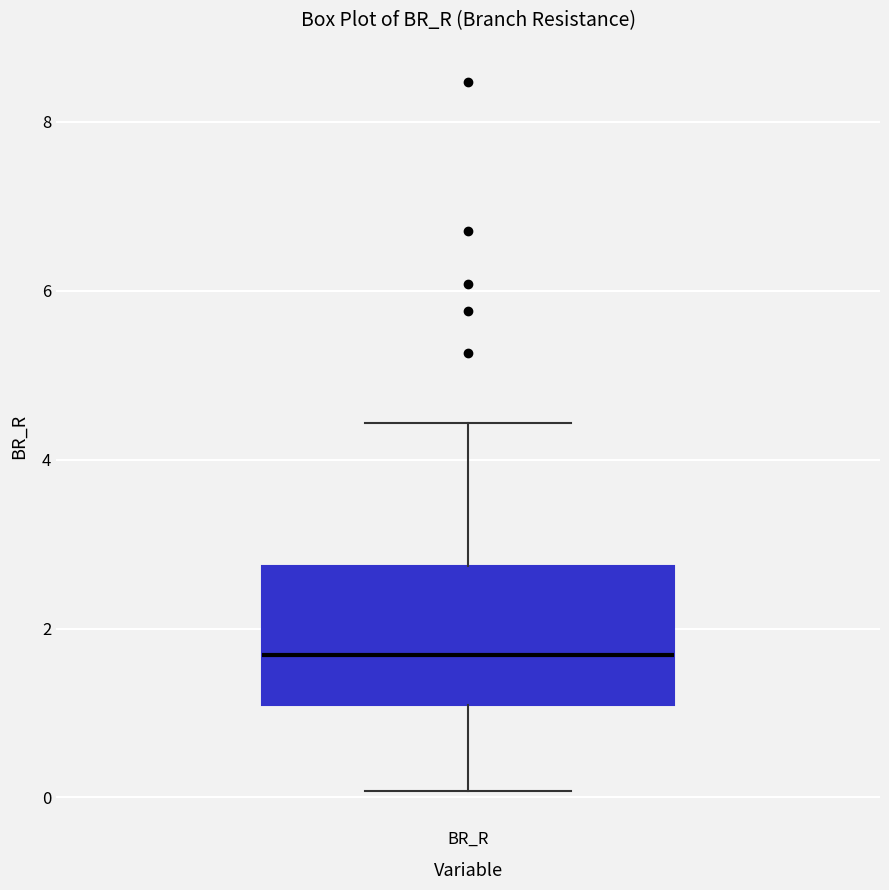

Where is the upper edge of the box for BR_R on the y-axis? The values are not printed on the chart, so give them approximately, as read against the axis.

2.8